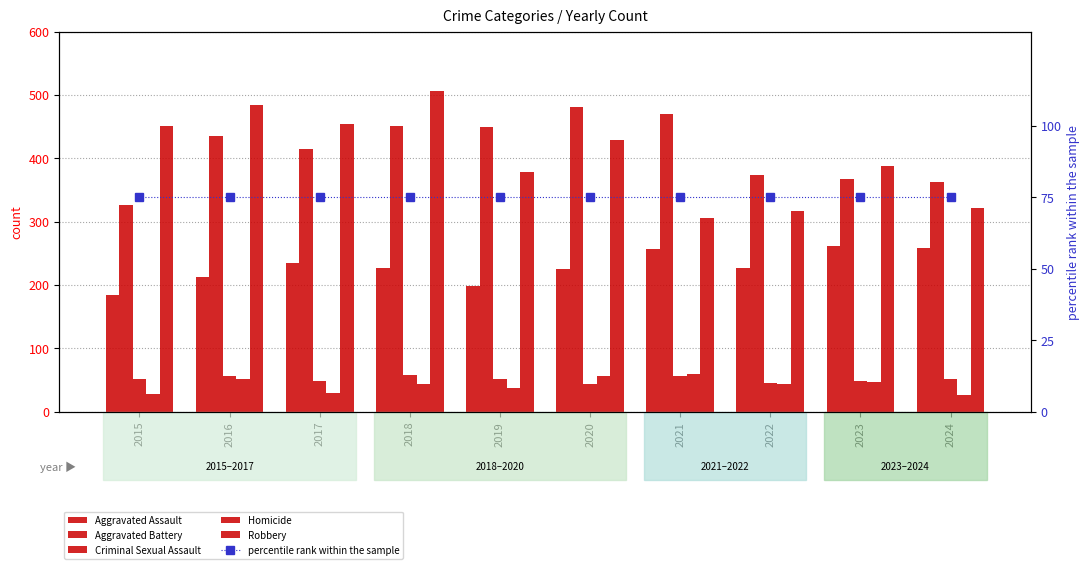

Reading left to right, what are all the values shown in this chart?

Aggravated Assault: 184	213	235	226	199	225	256	227	261	258
Aggravated Battery: 326	435	414	451	449	481	470	373	368	362
Criminal Sexual Assault: 52	56	49	58	52	44	57	45	48	52
Homicide: 28	51	30	44	38	56	60	43	47	27
Robbery: 451	484	454	506	378	429	306	316	388	322
percentile rank within the sample: 75	75	75	75	75	75	75	75	75	75